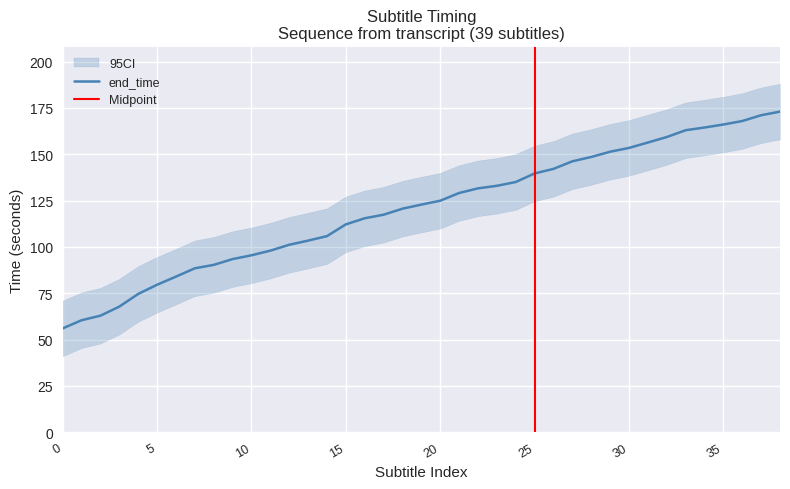

How many lines are shown in the chart?

1